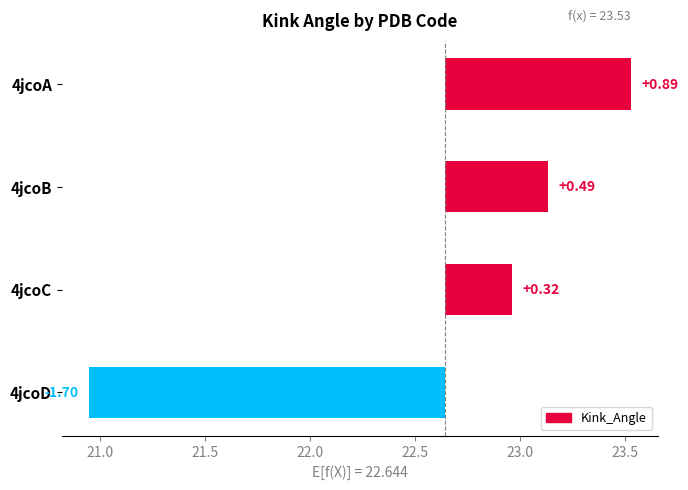

How many values are above zero?

3